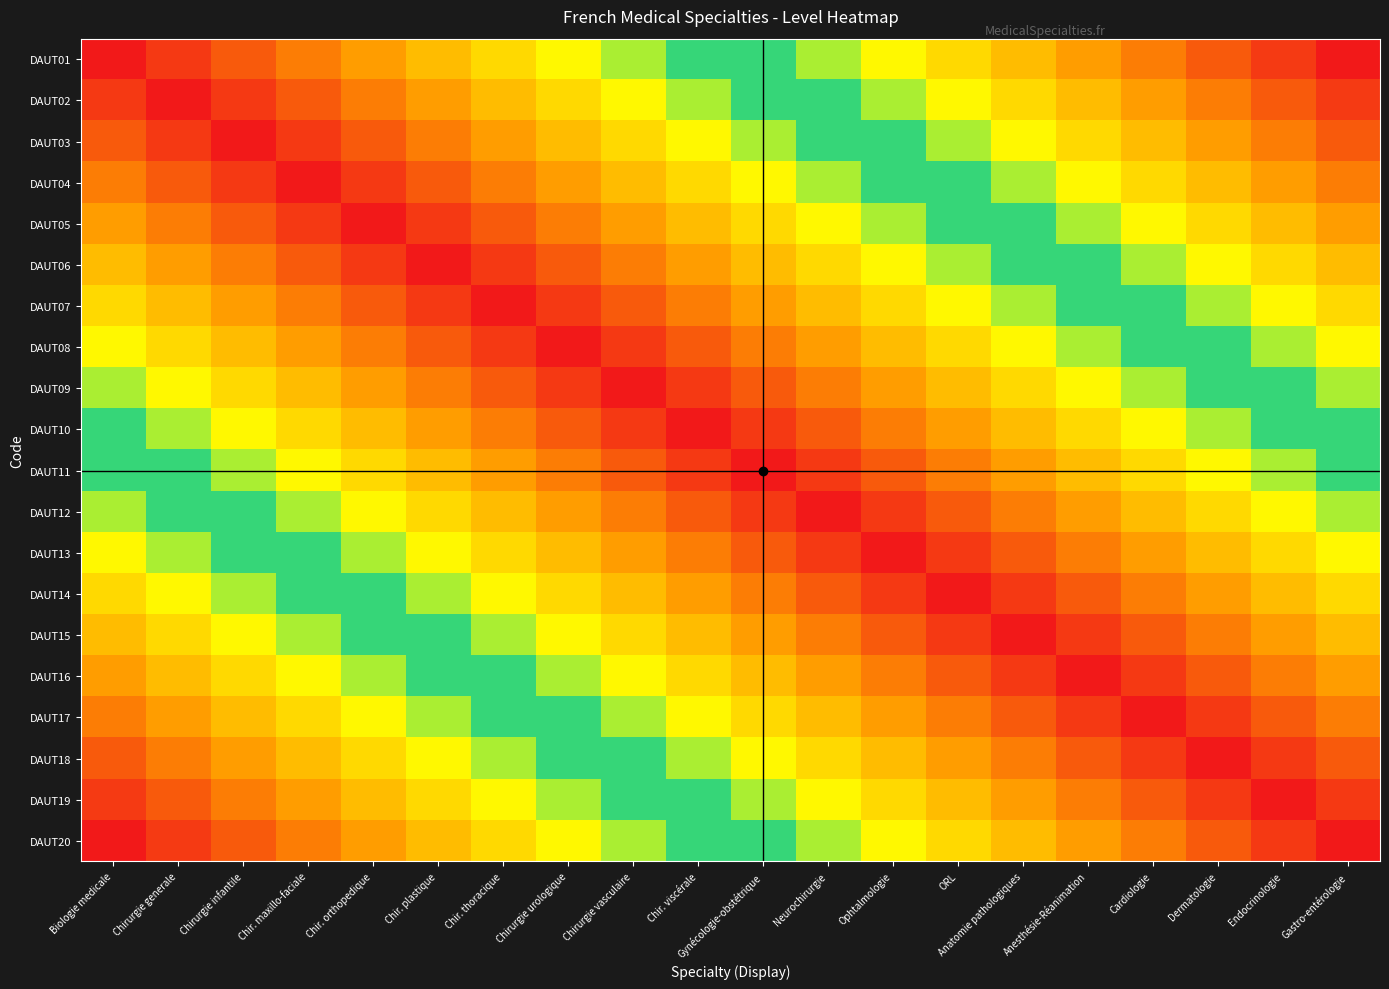

At how many categories does at least one series exceed 0?

20